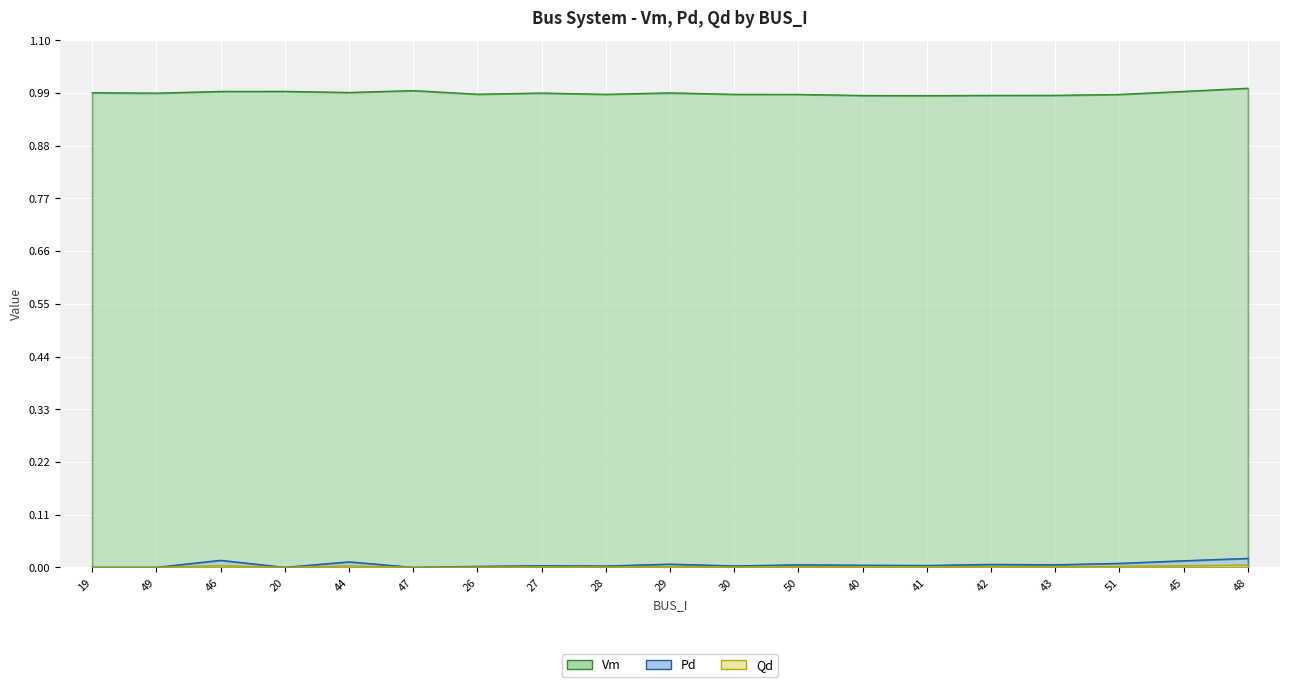

True or false: Pd has more than 2 points higher than both neighbors.

True